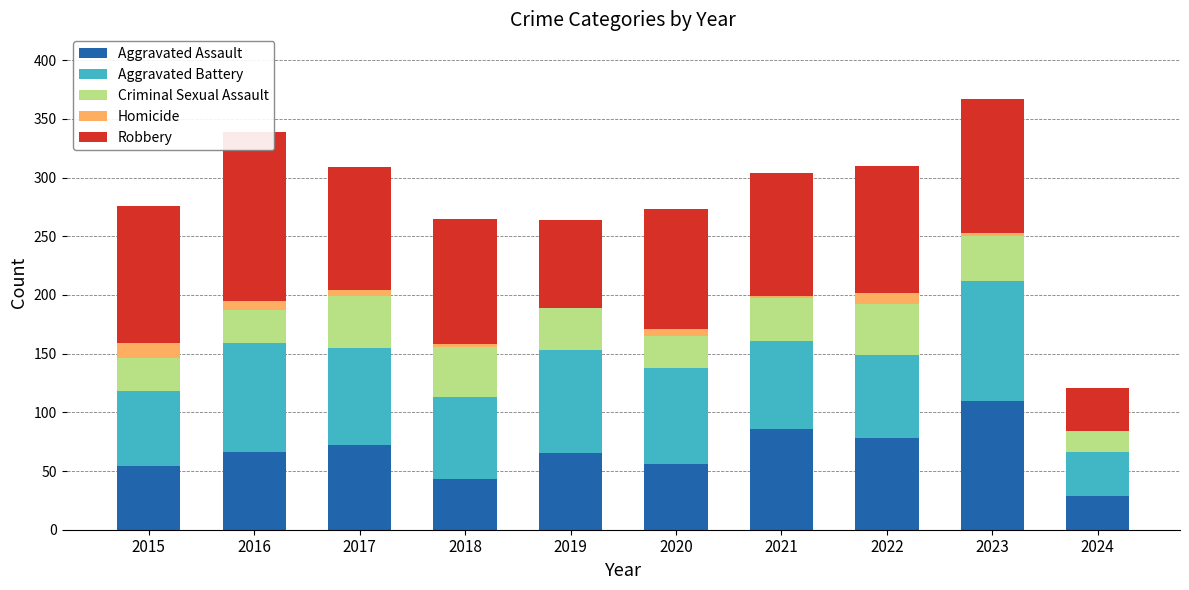

Between 2021 and 2015, which is larger?

2021